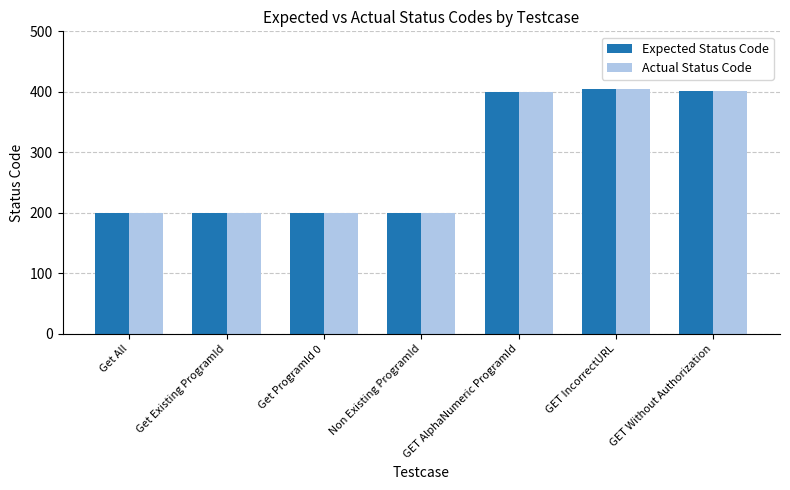

At how many categories does at least one series exceed 330?

3